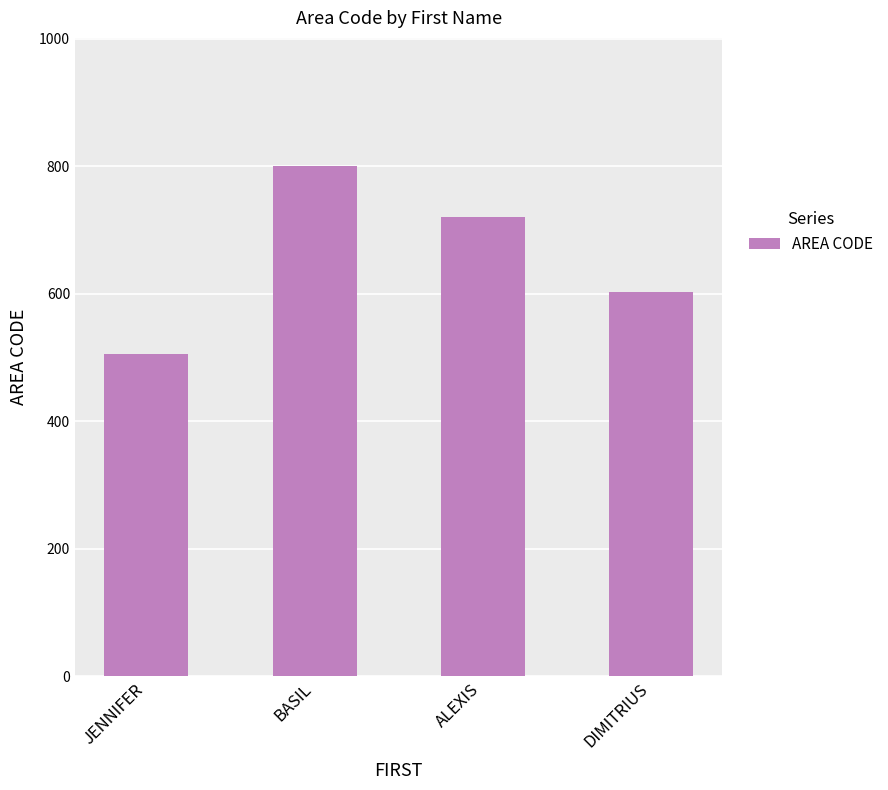

Which label corresponds to the smallest value in the chart?

JENNIFER